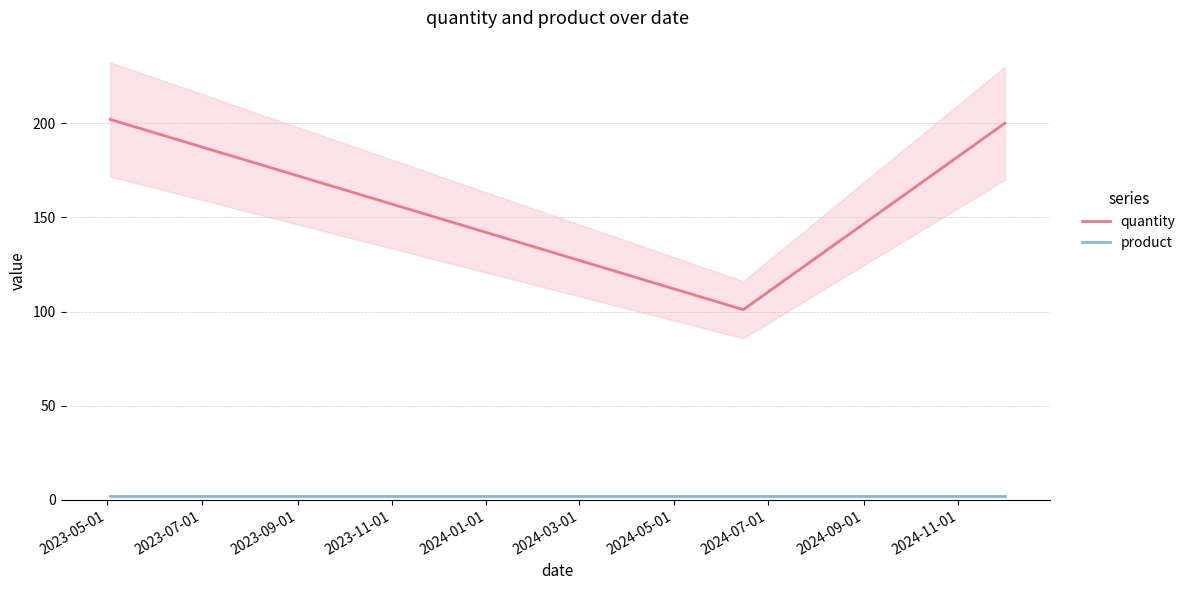

How many data points does each series have?

3